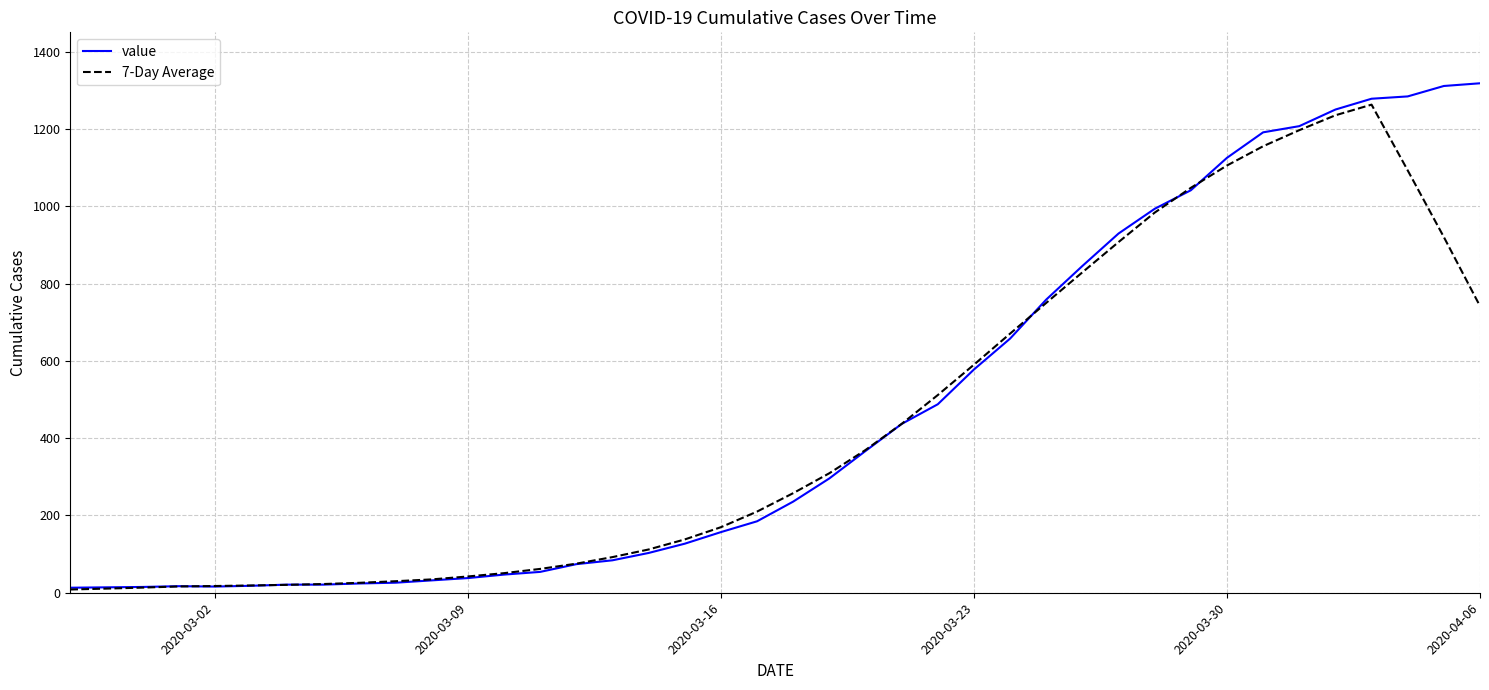

At how many categories does at least one series exceed 882?

11